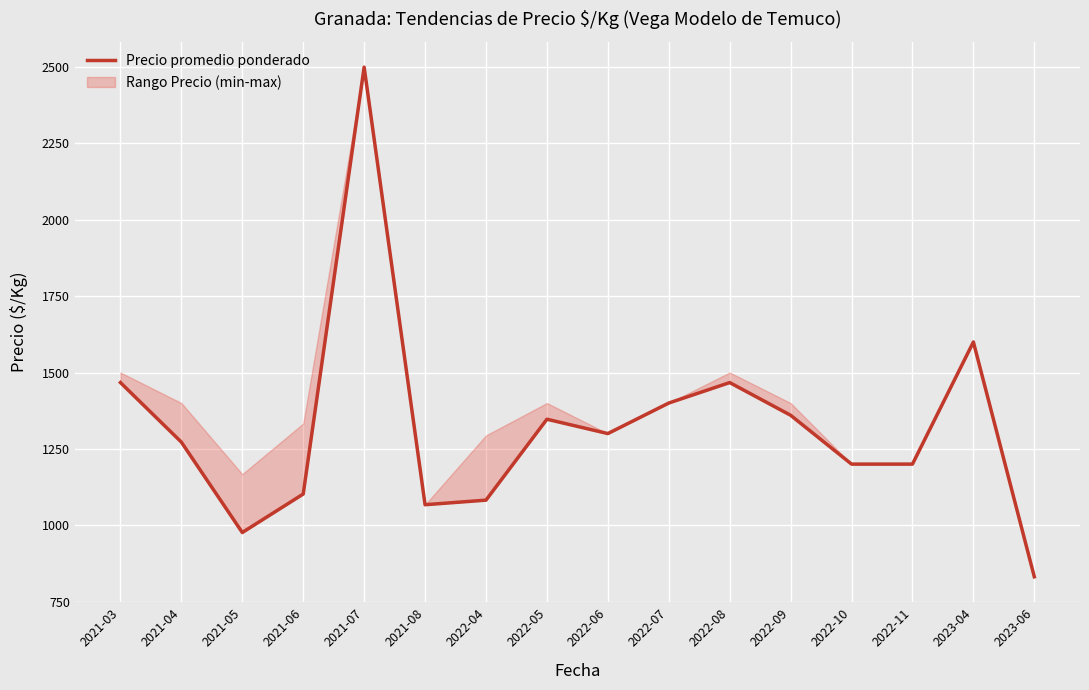

Approximately how many times larger is the value at 2022-10 compared to 2023-04?

0.8